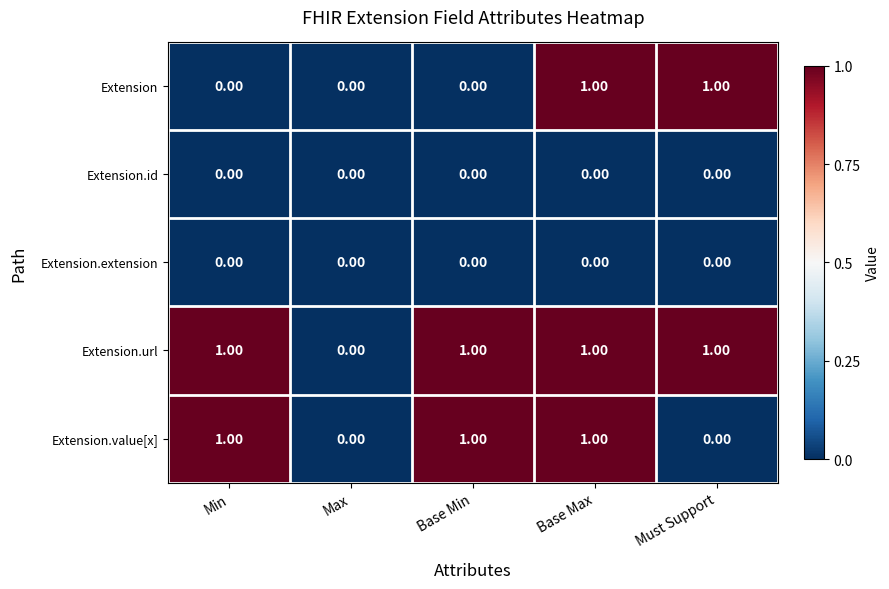

At which category is the sum across all series the highest?

Base Max